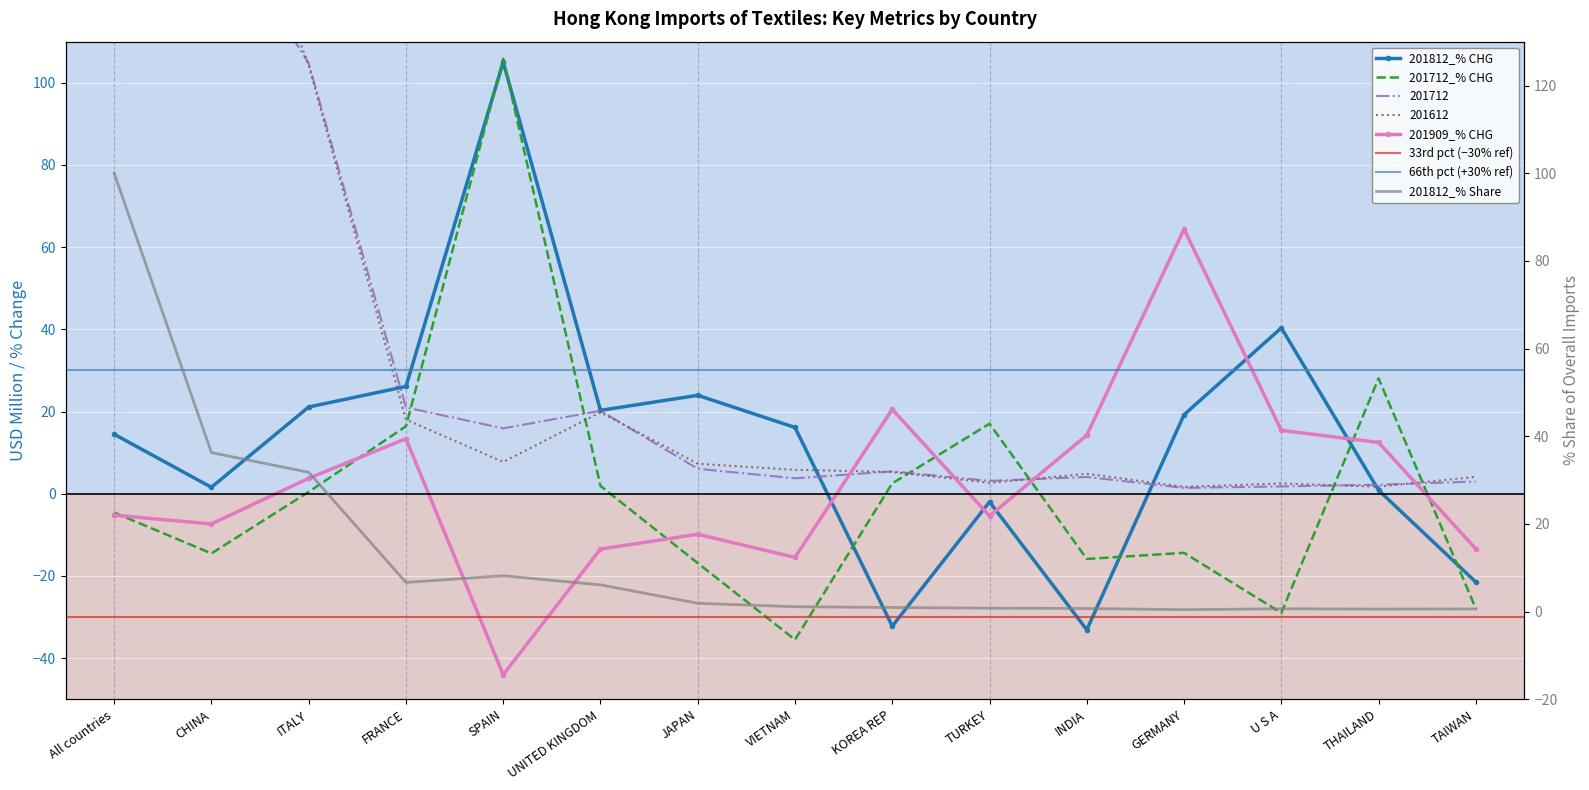

Between TURKEY and U S A, which series saw the biggest shift?

201712_% CHG